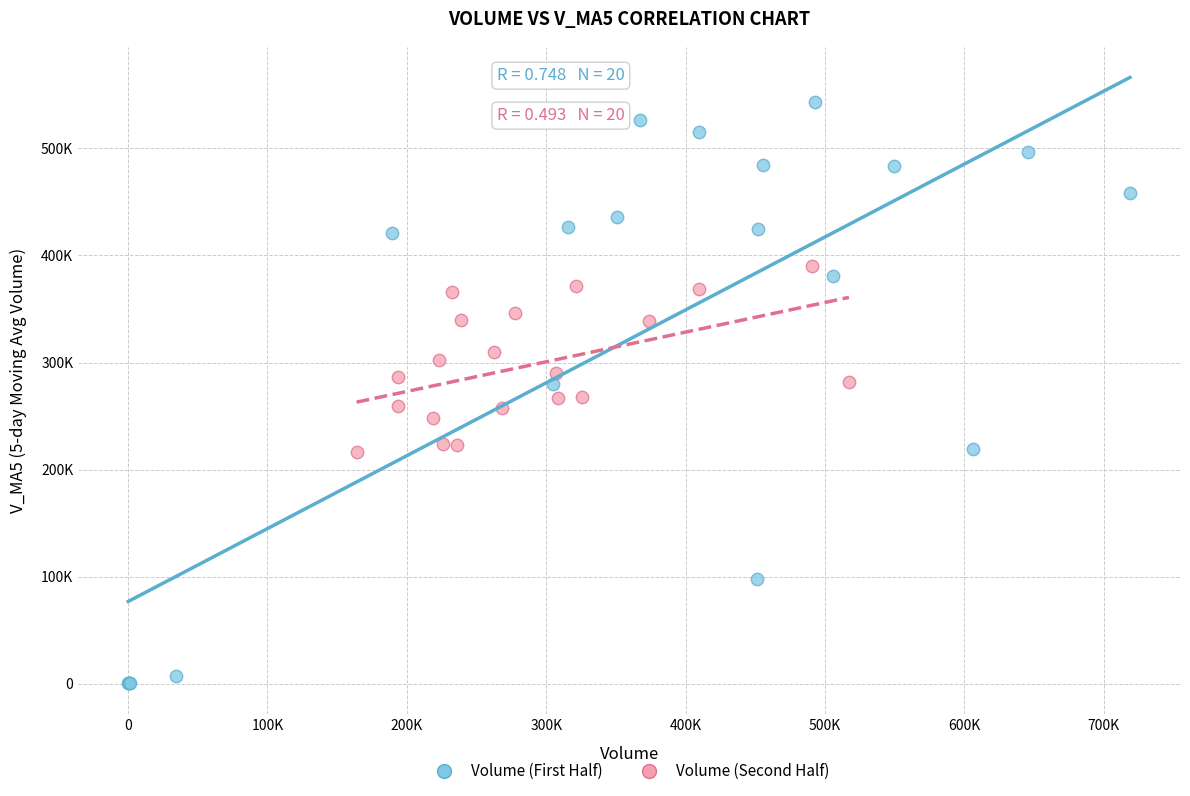

Which series reaches the minimum Y coordinate?

Volume (First Half)